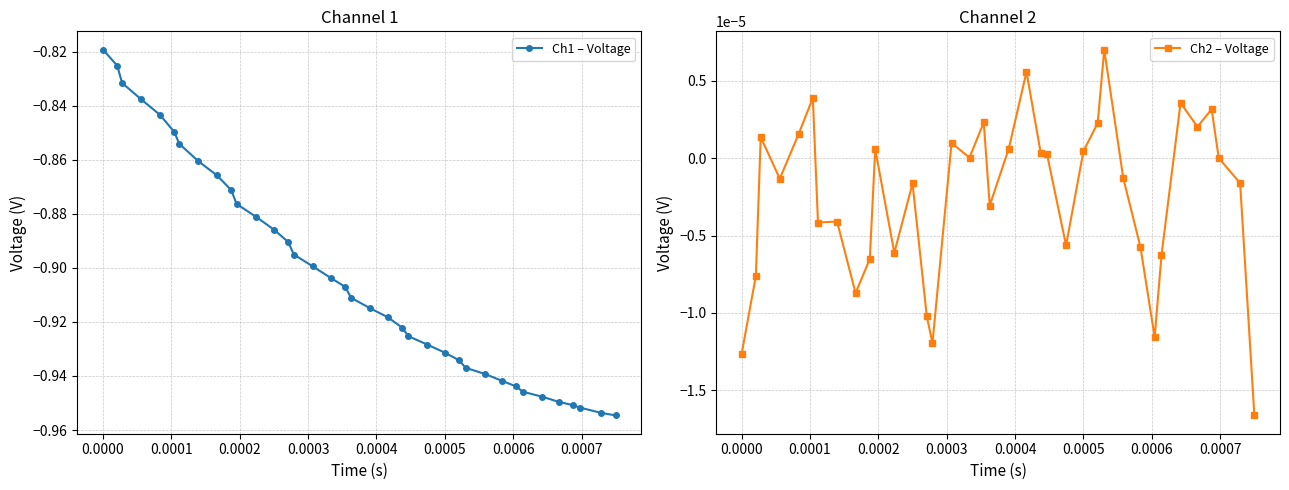

How many interior local peaks does the Ch2 – Voltage series have?

11